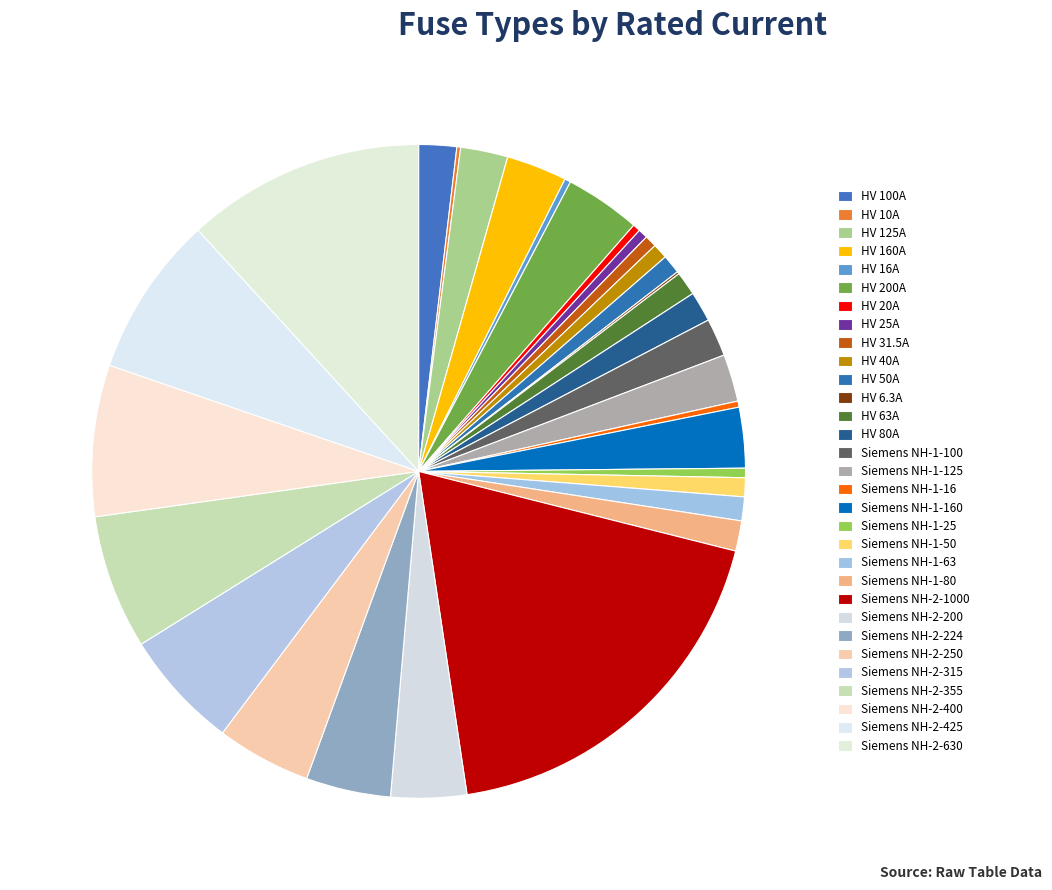

Which slice is the smallest?

HV 6.3A